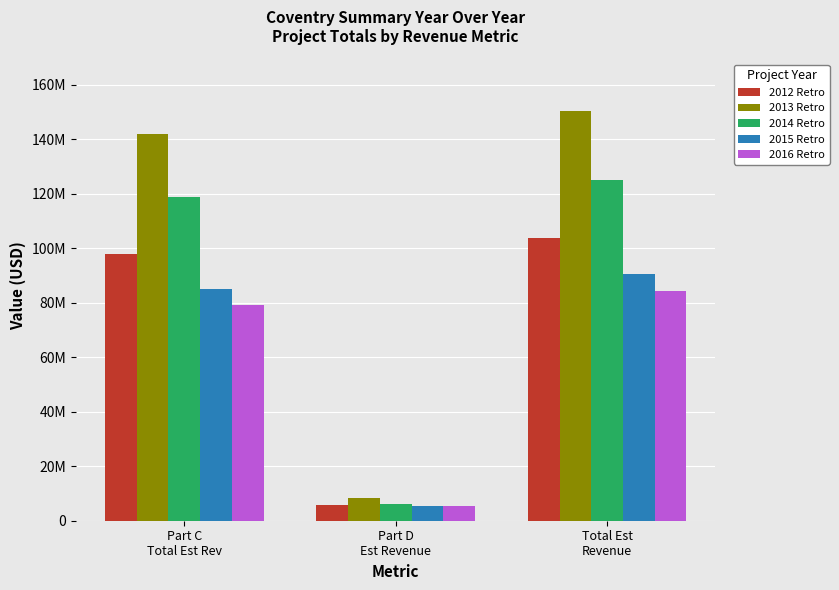

Between Part C
Total Est Rev and Total Est
Revenue, which series saw the biggest shift?

2013 Retro